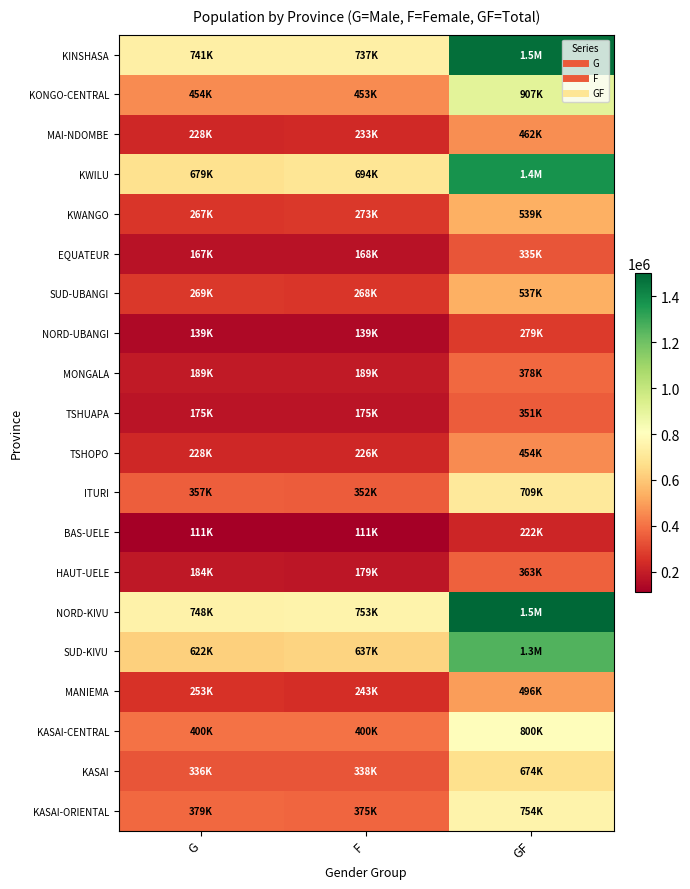

How many categories are shown in the chart?

3